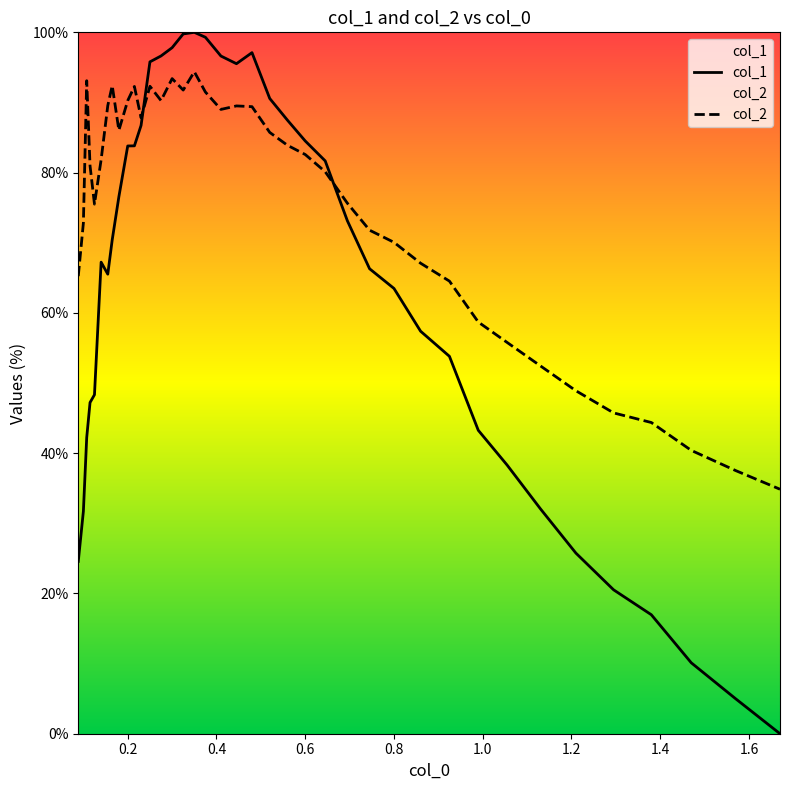

What is the minimum value for col_2?

34.9